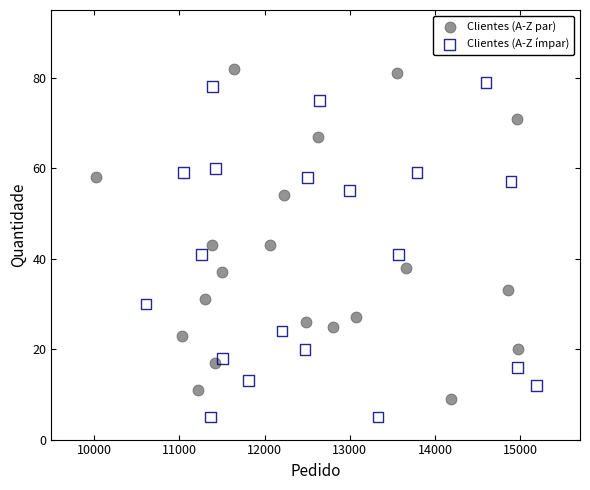

Which series reaches the maximum Y coordinate?

Clientes (A-Z par)